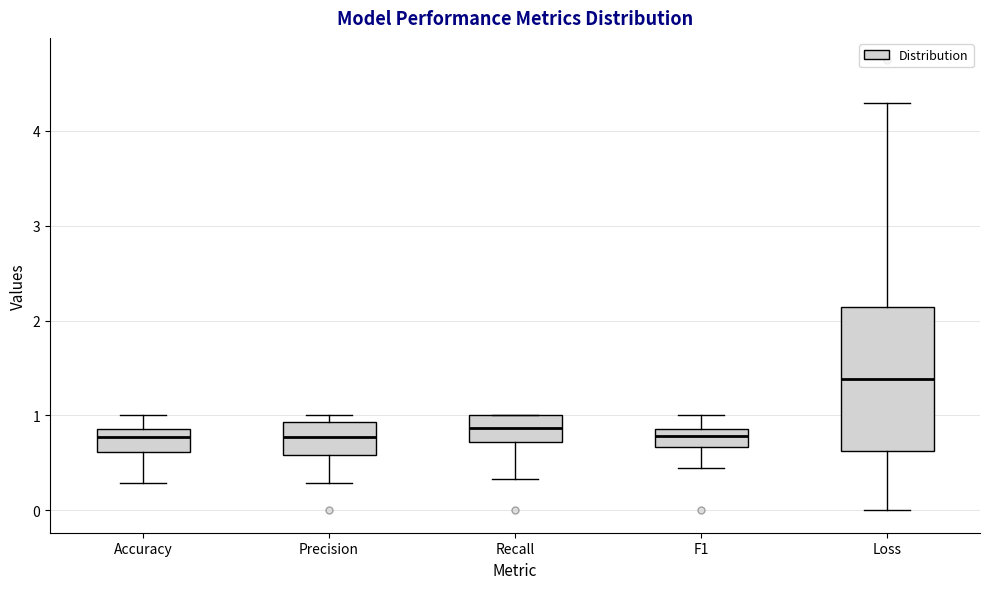

Reading left to right, read every box against the y-axis: the position of its median line, the range the box covers, and the ends of its whiskers. The values are not printed on the chart, so give them approximately, as read against the axis.

Accuracy: median 0.8, box 0.6 to 0.9, whiskers 0.3 to 1.0
Precision: median 0.8, box 0.6 to 0.9, whiskers 0.3 to 1.0
Recall: median 0.9, box 0.7 to 1.0, whiskers 0.3 to 1.0
F1: median 0.8, box 0.7 to 0.9, whiskers 0.4 to 1.0
Loss: median 1.4, box 0.6 to 2.1, whiskers 0.0 to 4.3